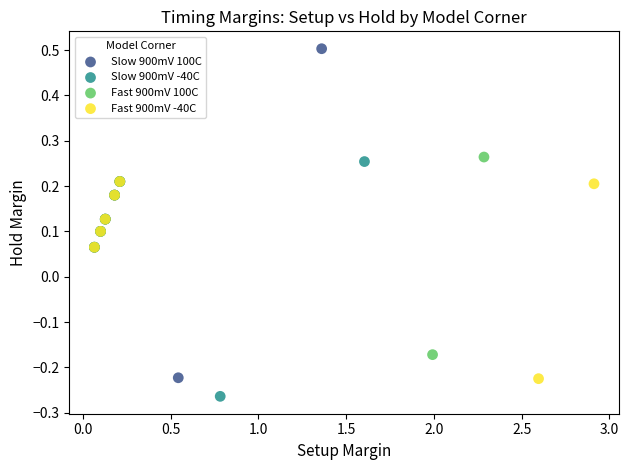

Which series contains the highest Y value?

Slow 900mV 100C